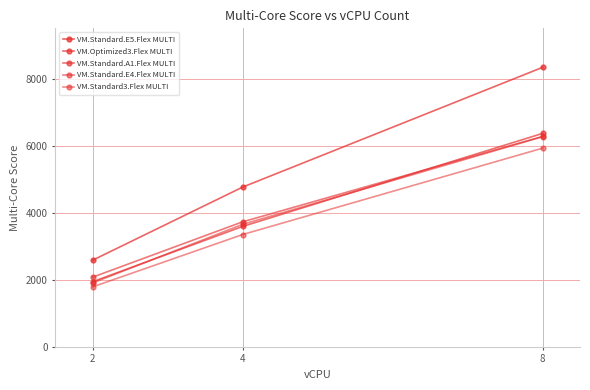

Is the value of VM.Standard.E5.Flex MULTI at 2 greater than the value of VM.Optimized3.Flex MULTI at 2?

Yes